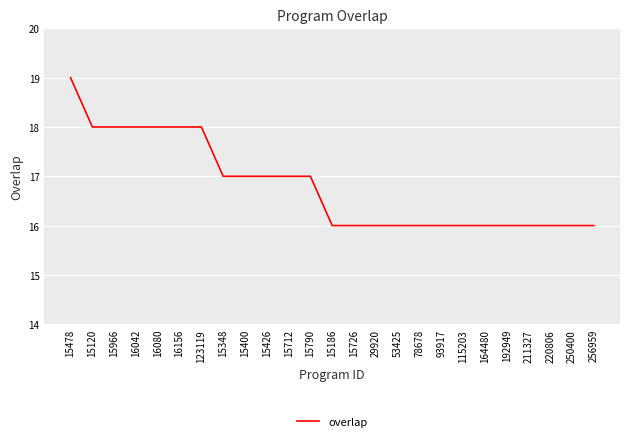

True or false: the data shows 8 at 220806.

False